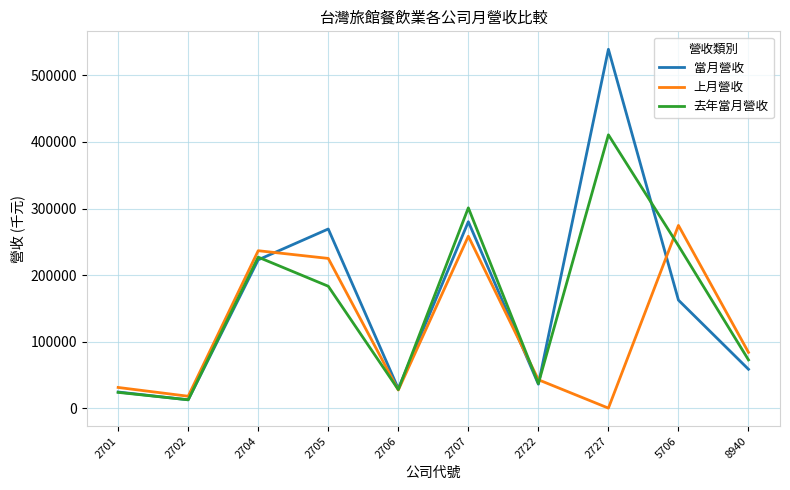

Reading left to right, transcribe all the data shown in this chart.

當月營收: 24230	12486	222898	269215	29186	280159	35982	539329	162324	58383
上月營收: 31054	17842	236577	224990	27164	258351	42659	0	274585	83777
去年當月營收: 23661	12517	226884	183190	27815	301017	36962	410752	244167	72474